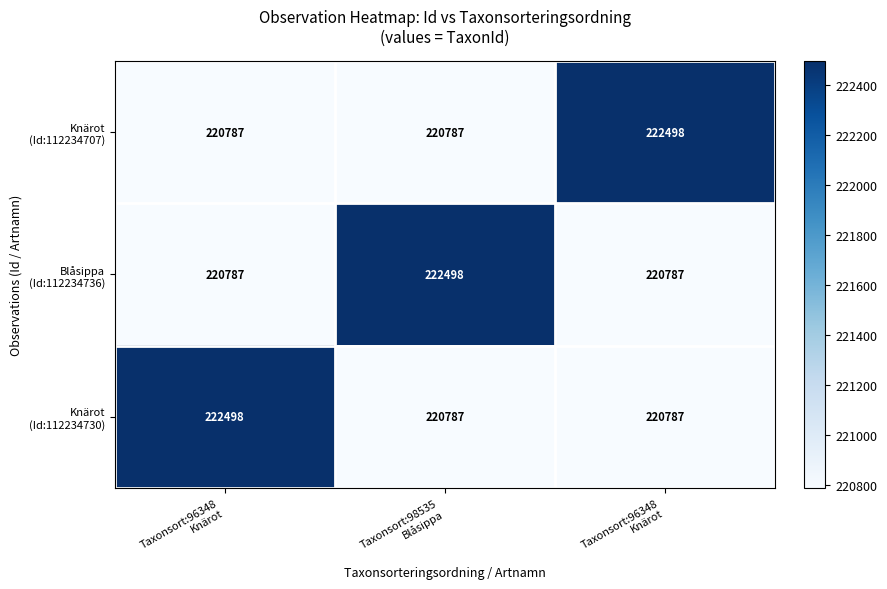

How many categories are shown in the chart?

3